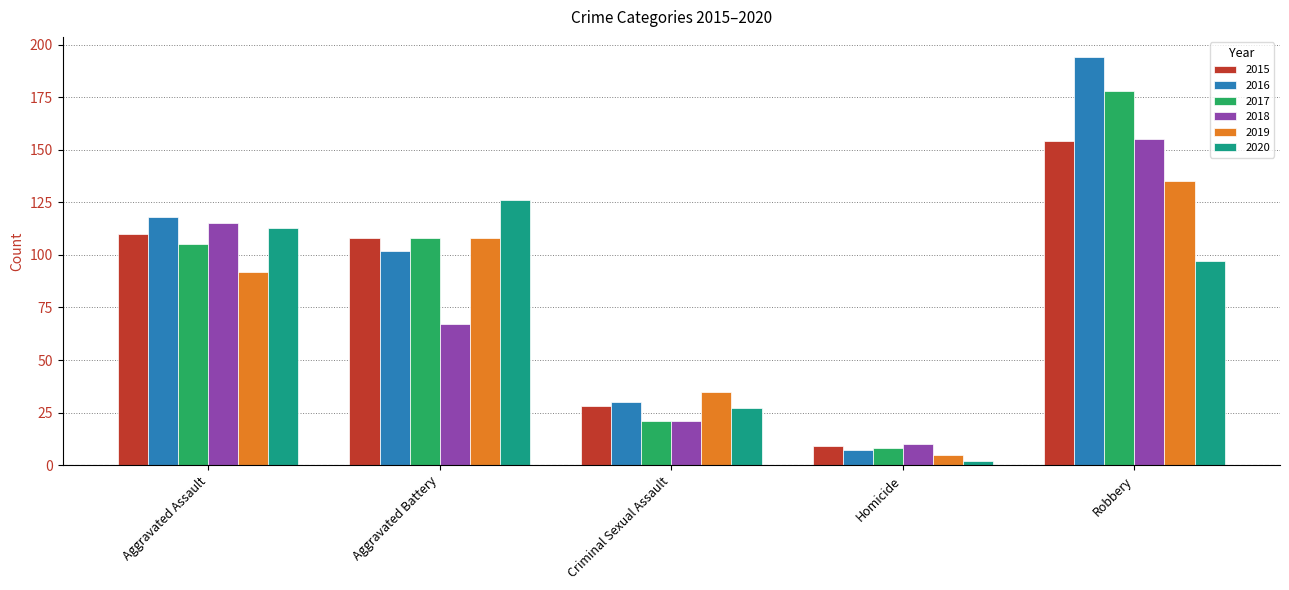

At which label does 2020 reach its peak?

Aggravated Battery